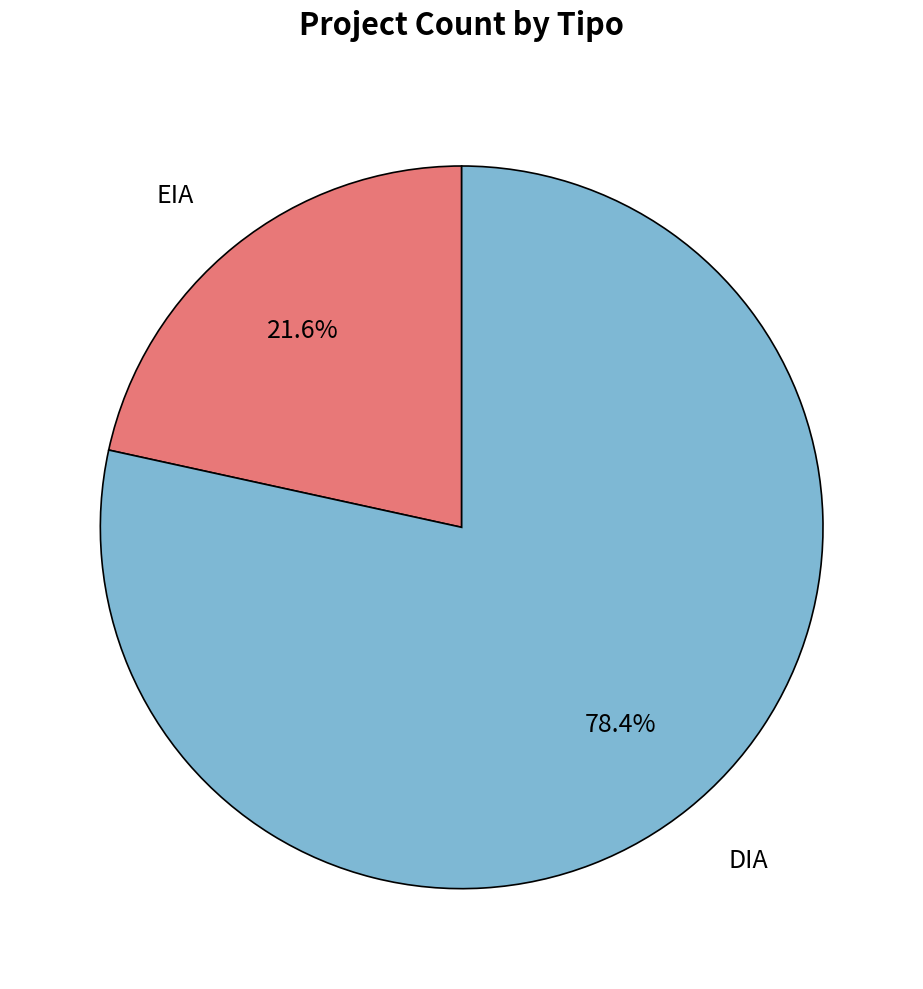

To the nearest percent, what is the difference between the DIA and EIA slice percentages?

57%